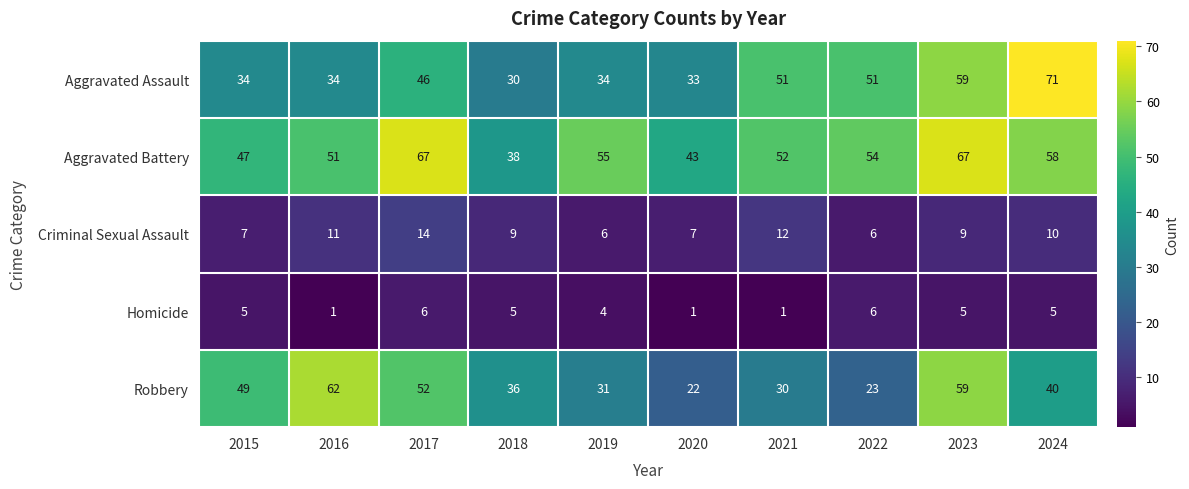

What is the sum of all Homicide values?

39